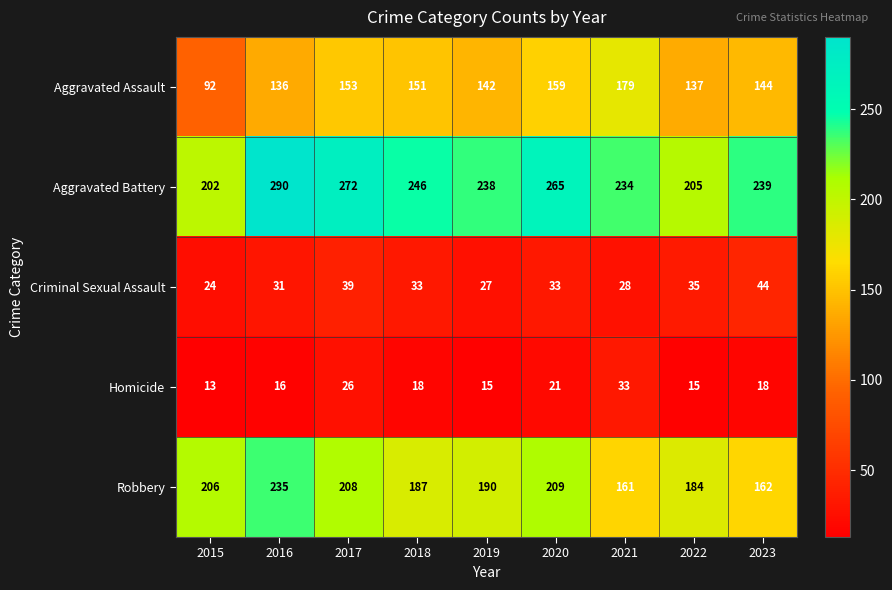

What is the spread (max minus min) of values at 2019?

223